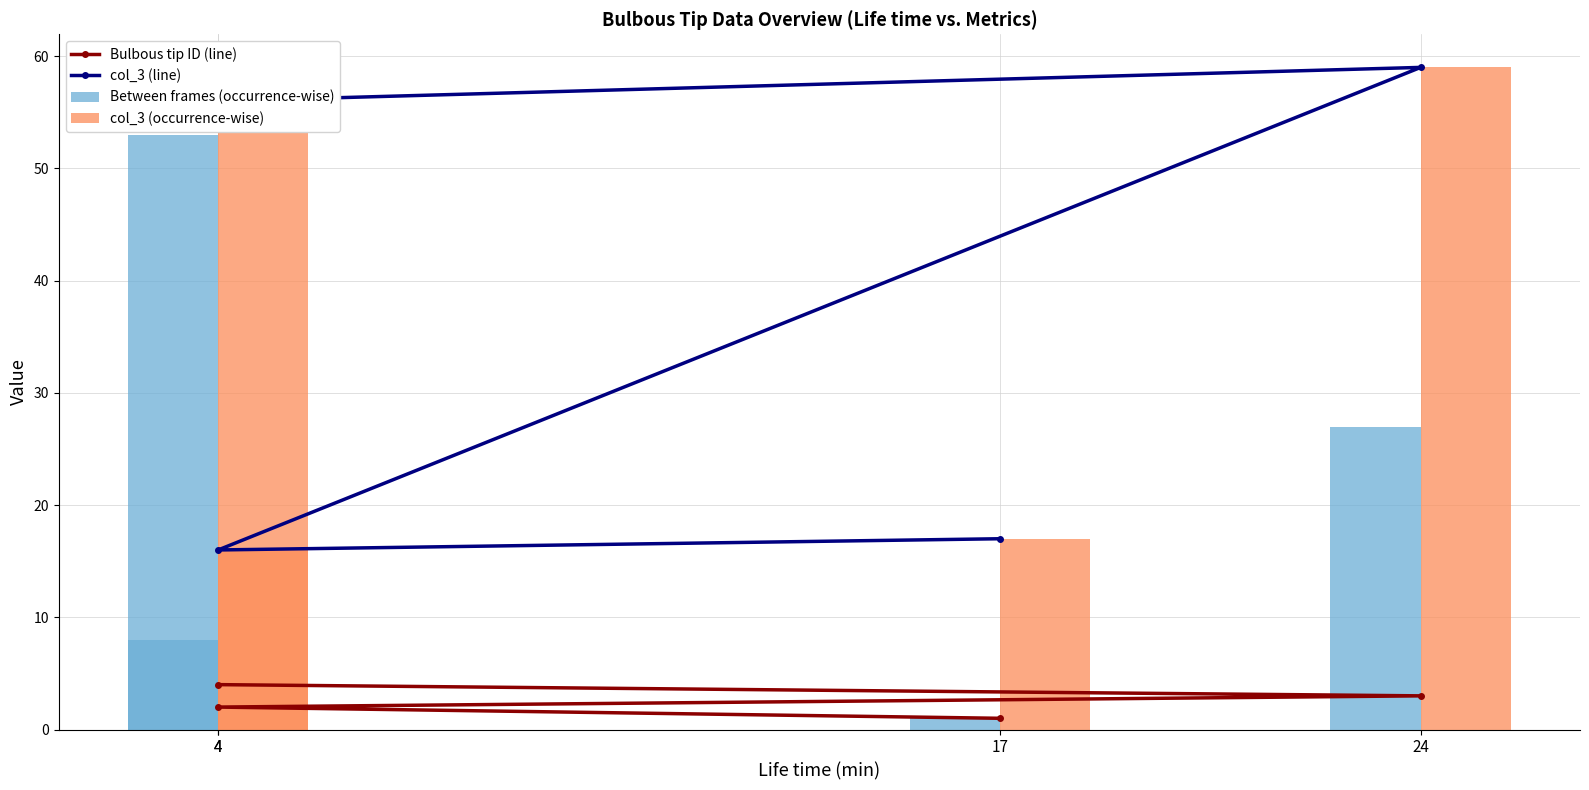

Which series has the widest spread of values?

Between frames (occurrence-wise)